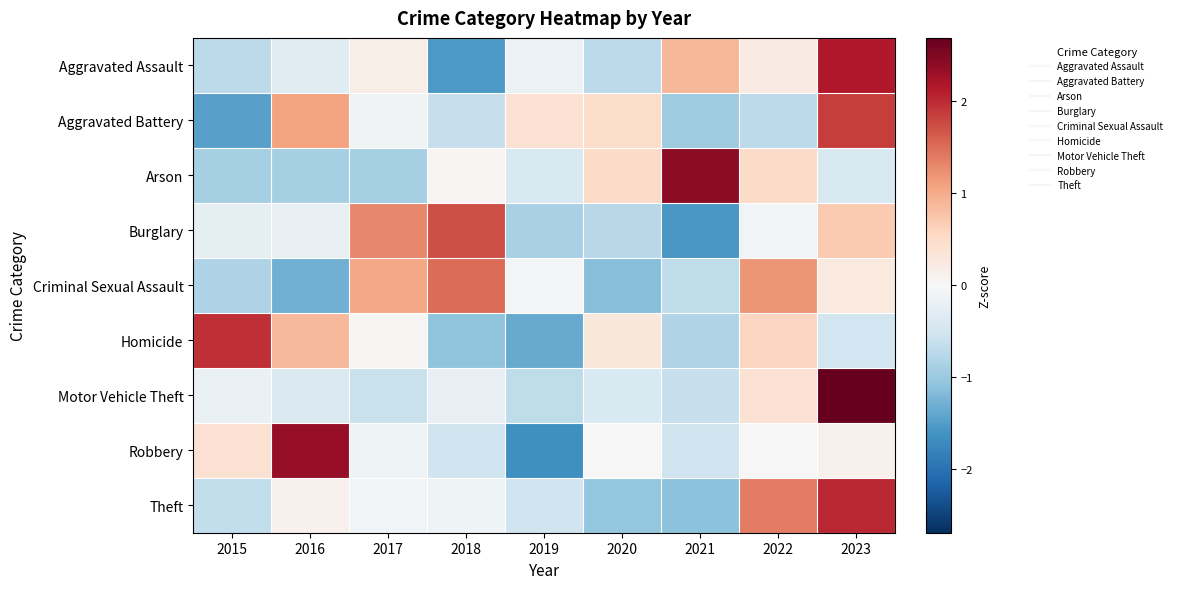

How many data points does each series have?

9